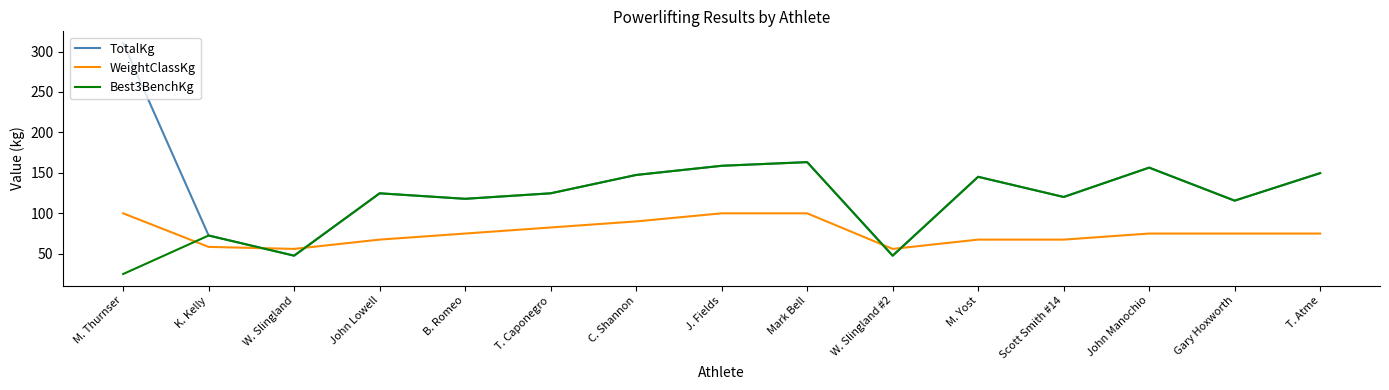

Which series has the largest range (max minus min)?

TotalKg